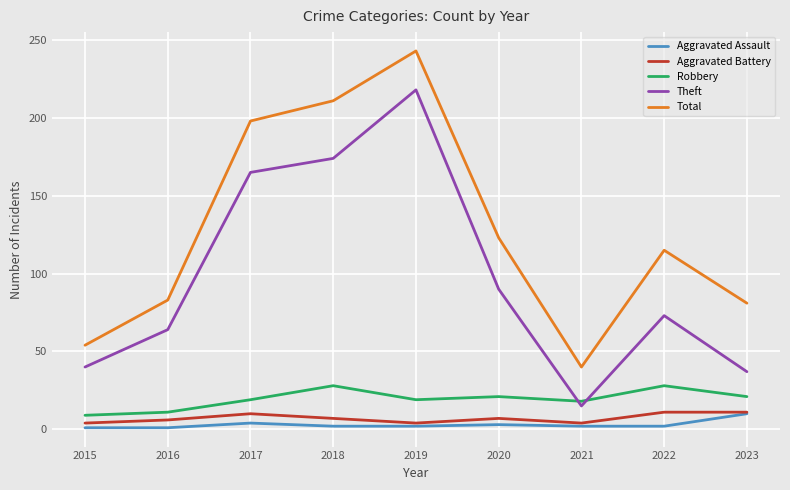

What is the difference between the second highest and minimum values in the Total series?

171